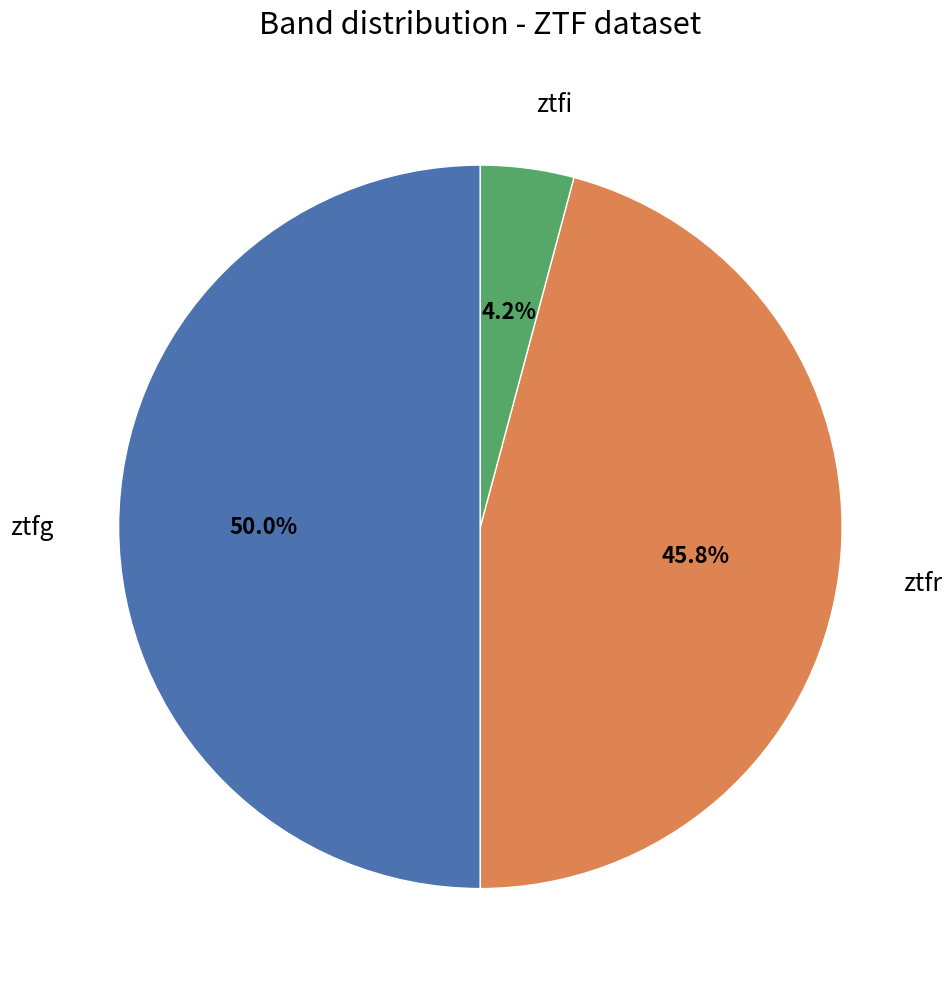

Approximately how many times larger is the value at ztfi compared to ztfr?

0.1